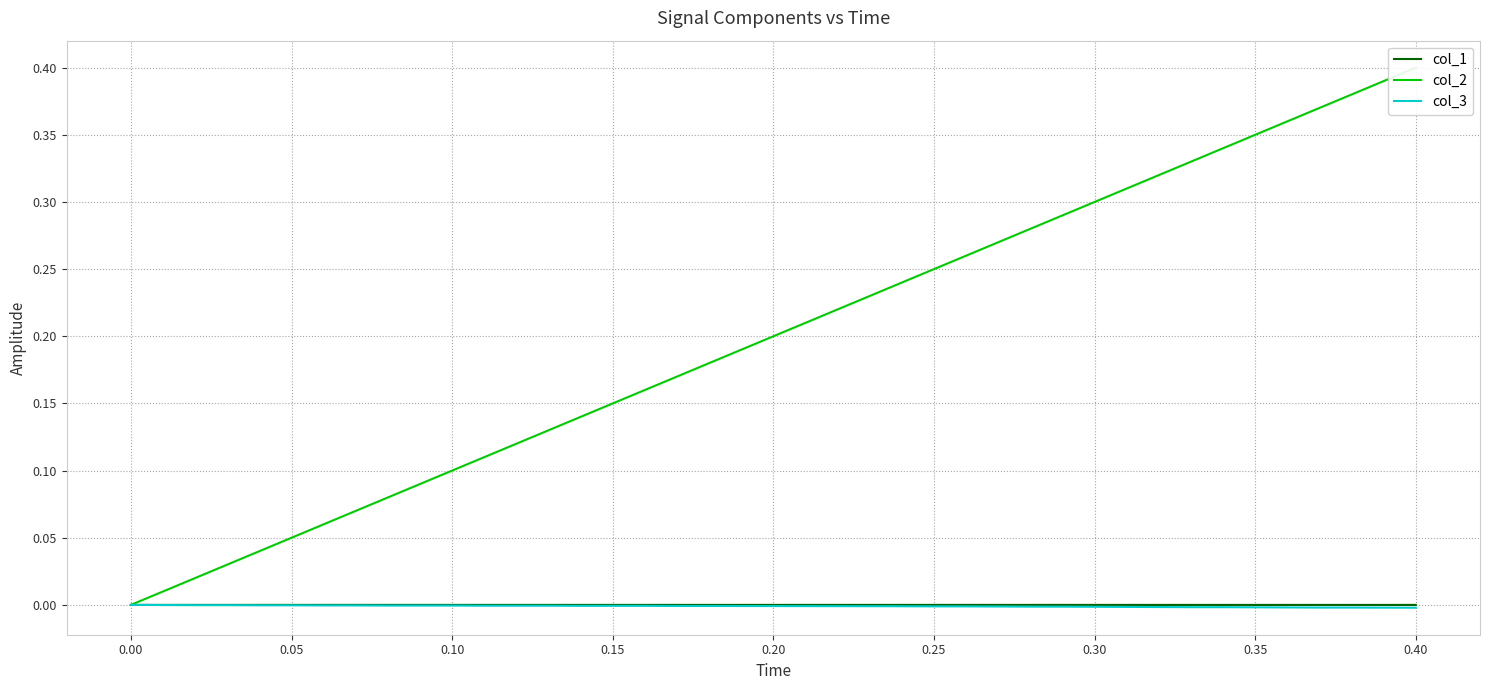

What is the difference between the second highest and second lowest values in the col_2 series?

0.4